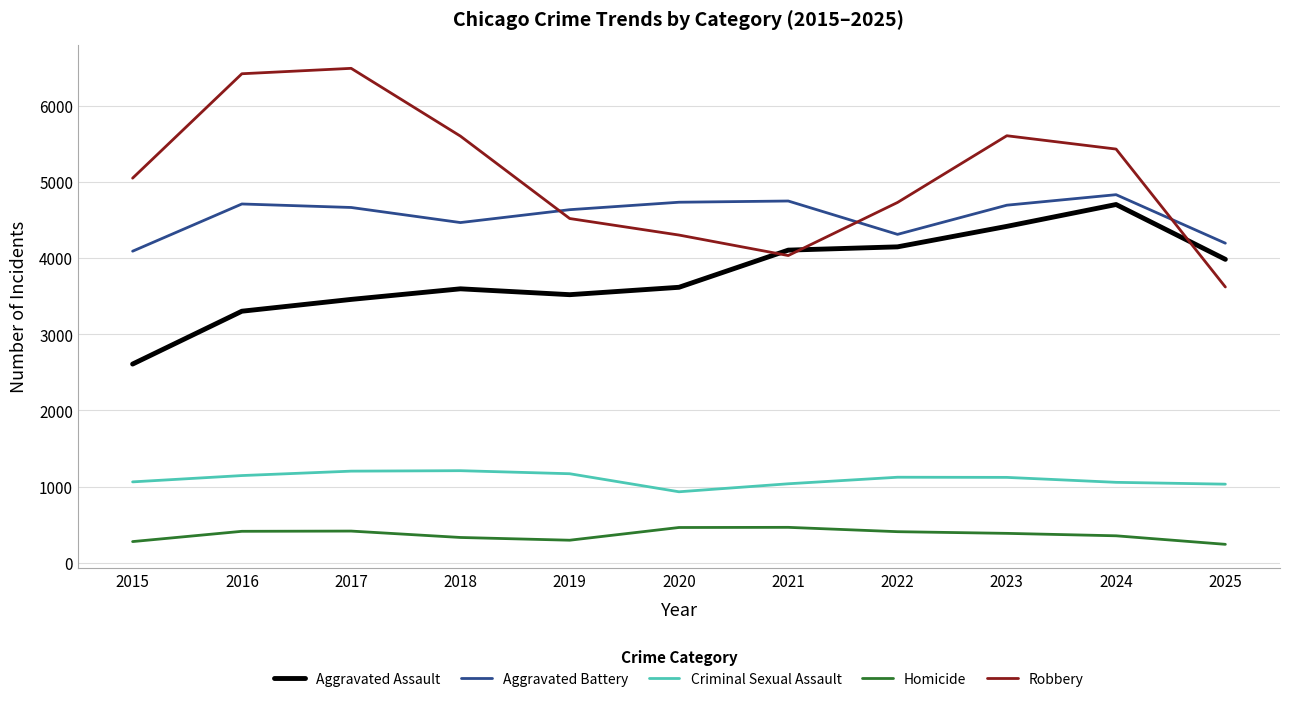

True or false: Aggravated Assault and Homicide intersect in this chart.

False